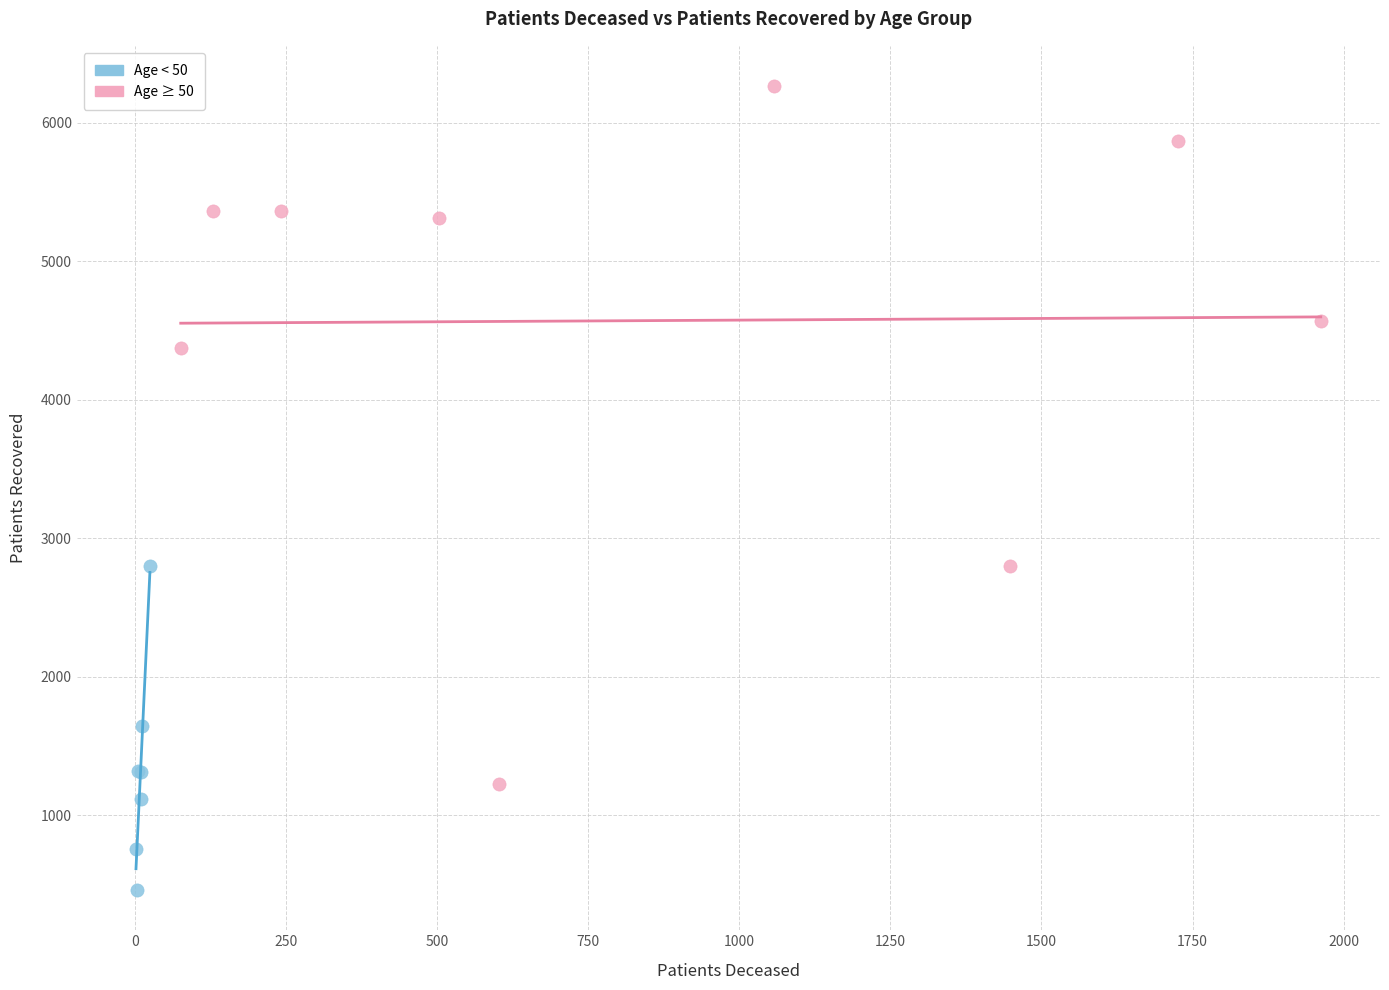

Which series has the widest spread of Y values?

Age ≥ 50